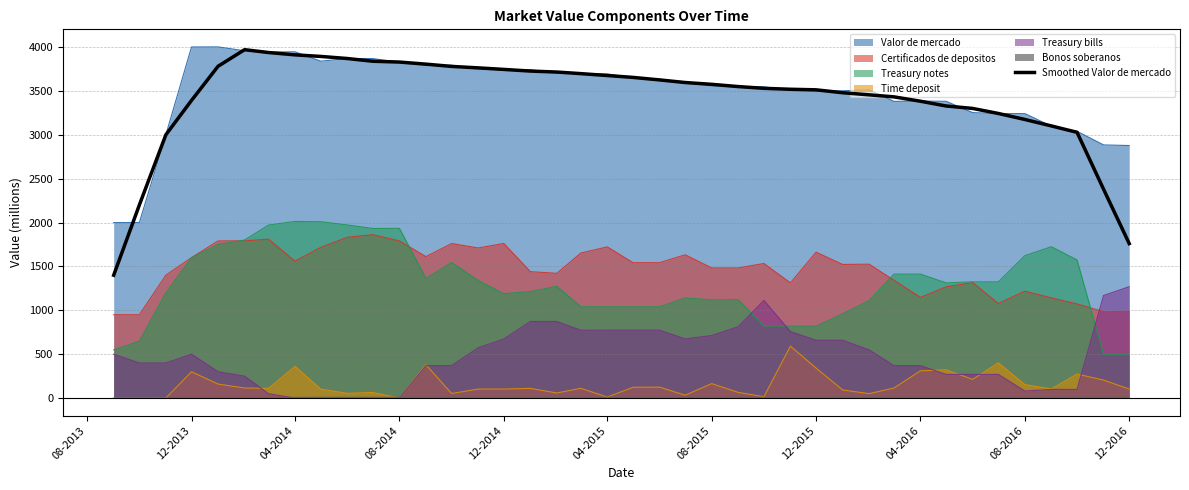

True or false: Bonos soberanos and Certificados de depositos intersect in this chart.

False